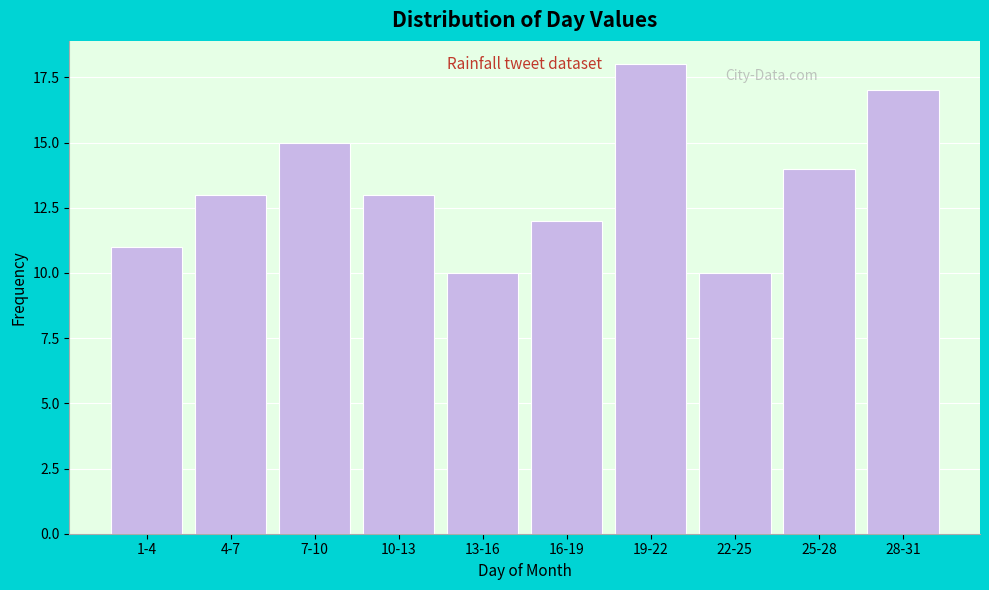

Reading right to left, list all the values displayed in this chart.

17	14	10	18	12	10	13	15	13	11